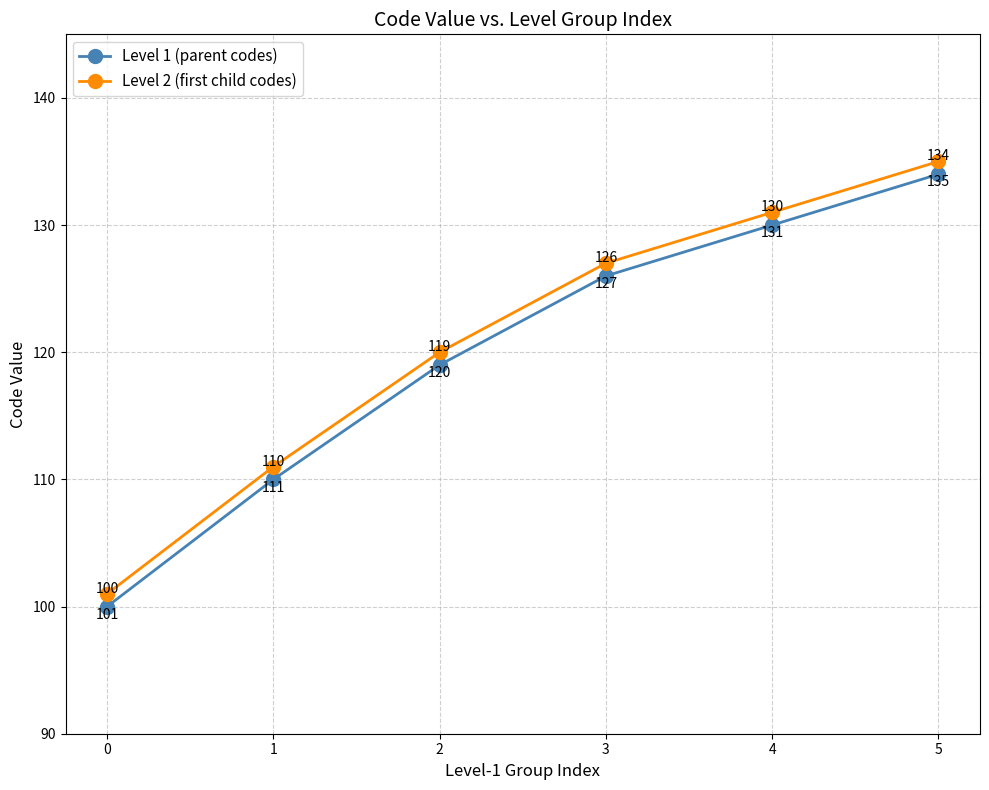

What is the difference between the second highest and minimum values in the Level 1 (parent codes) series?

30